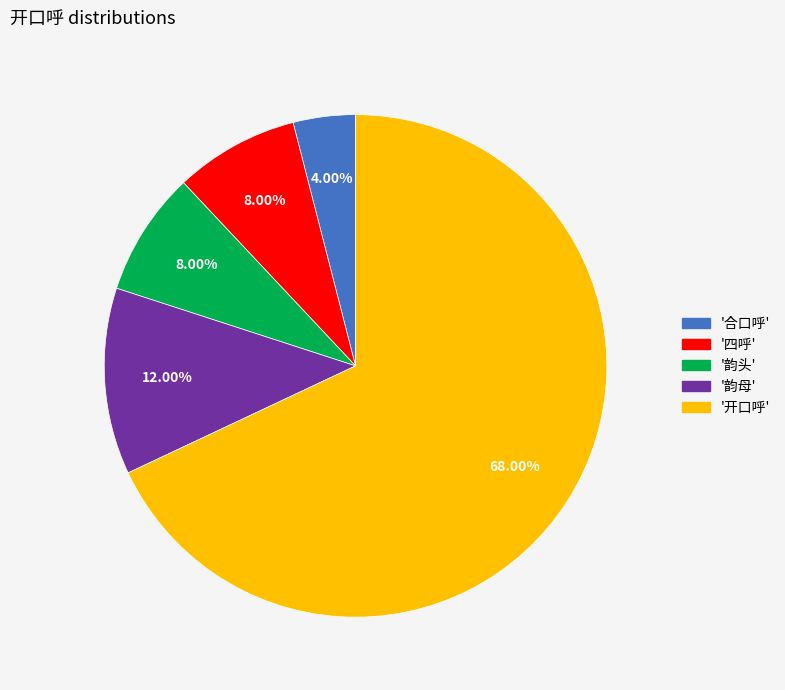

Is there a majority slice in this chart?

Yes